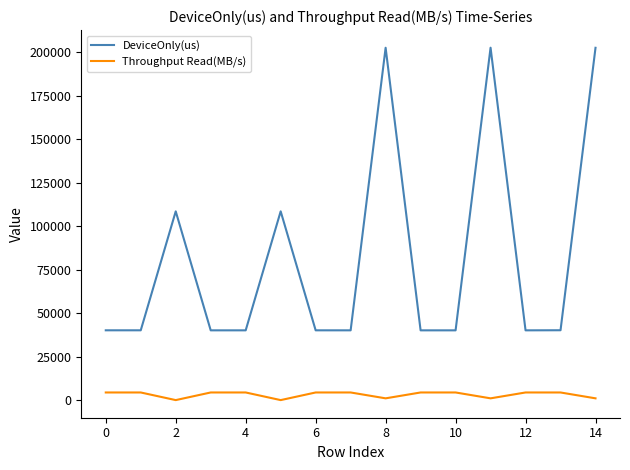

Rank the series by their average value, from highest to lowest.

DeviceOnly(us), Throughput Read(MB/s)